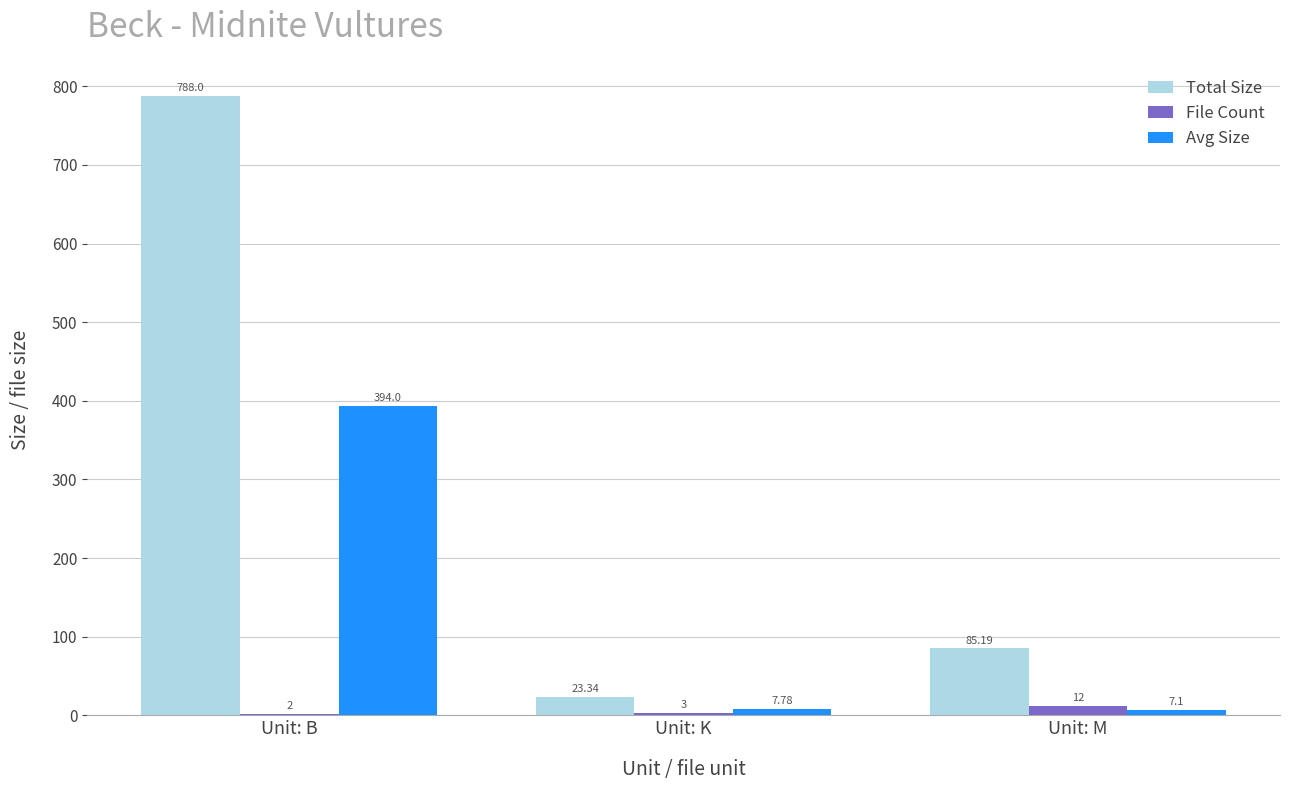

What is the sum of all Avg Size values?

408.9